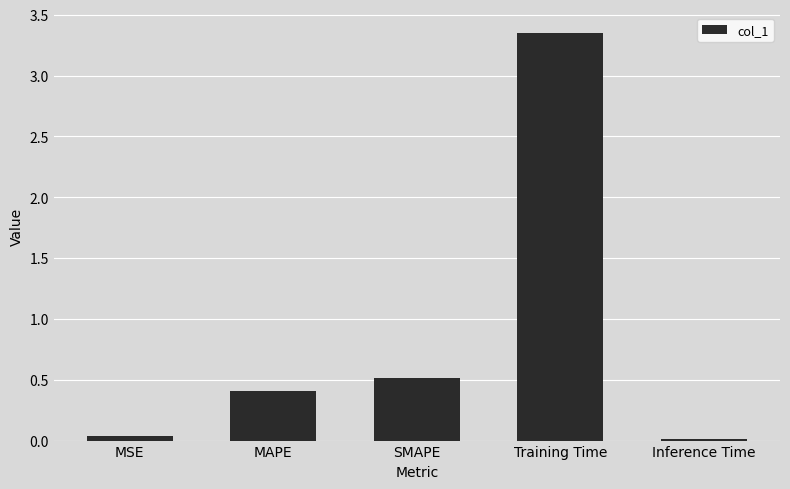

What is the sum of the values at SMAPE and Training Time?

3.9